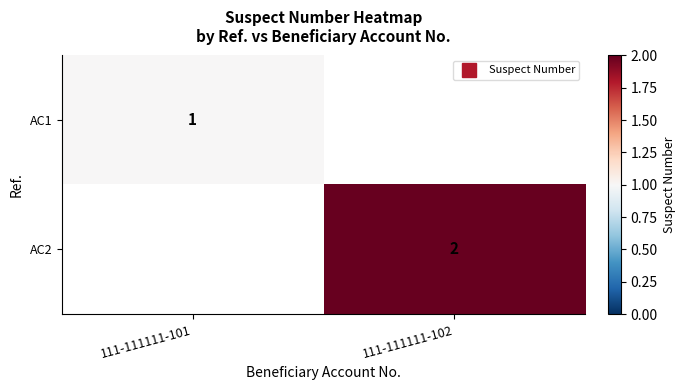

List the series in order of their peak value, highest first.

AC2, AC1